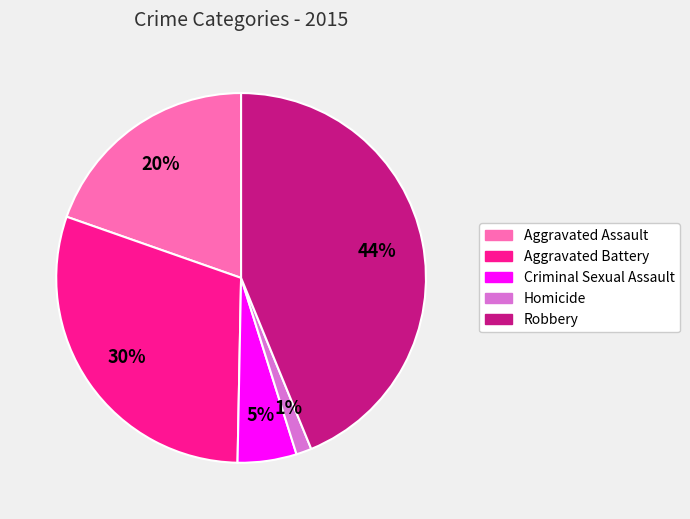

To the nearest percent, what percentage of the pie is Aggravated Battery?

30%